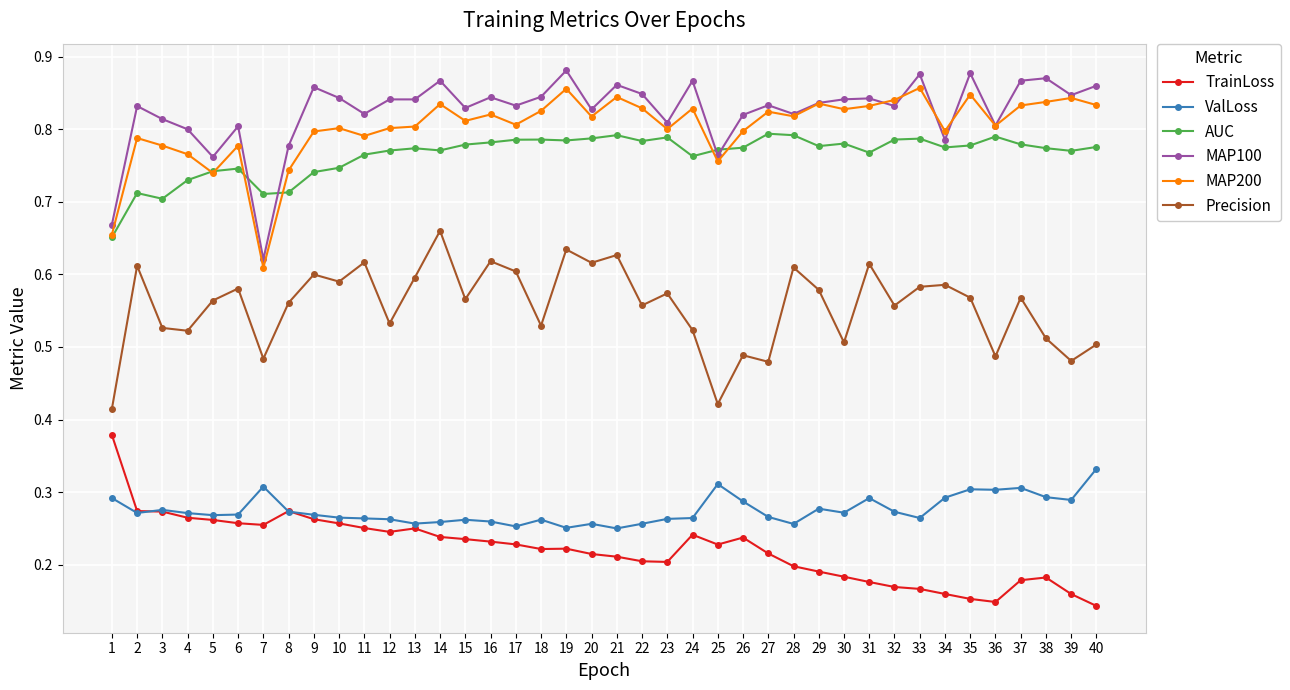

What is the total value across all series at 12?

3.5